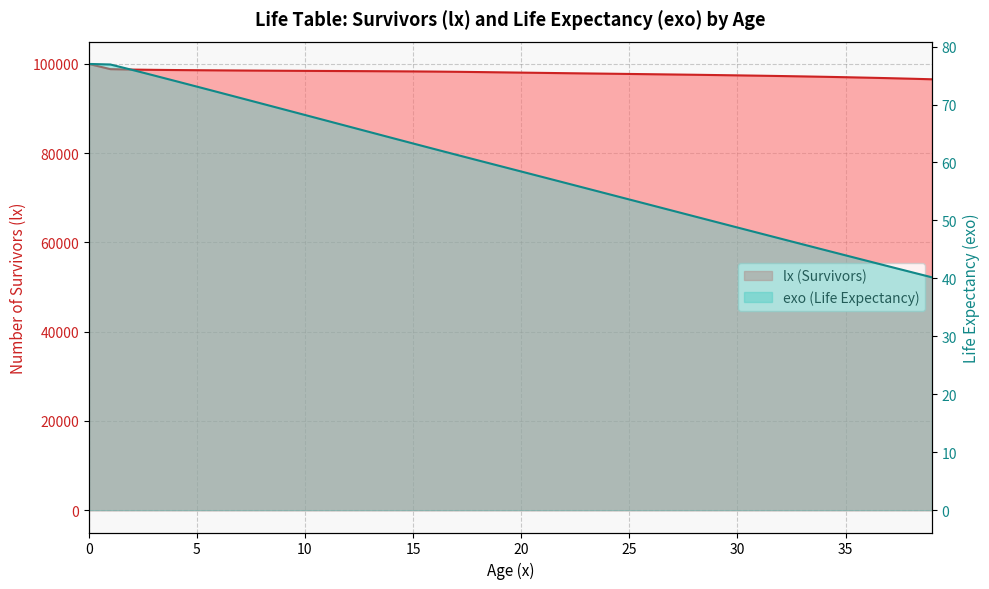

What is the value of the exo point at the 13th from the left?

66.2